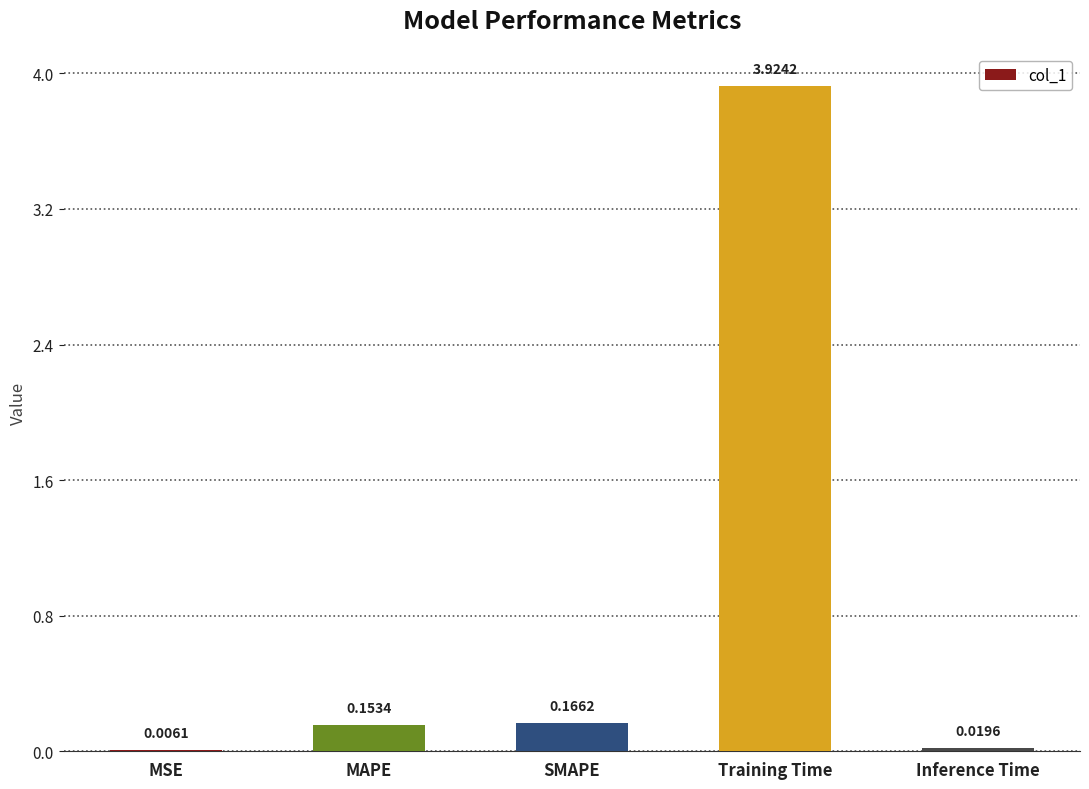

What is the sum of all values?

4.3